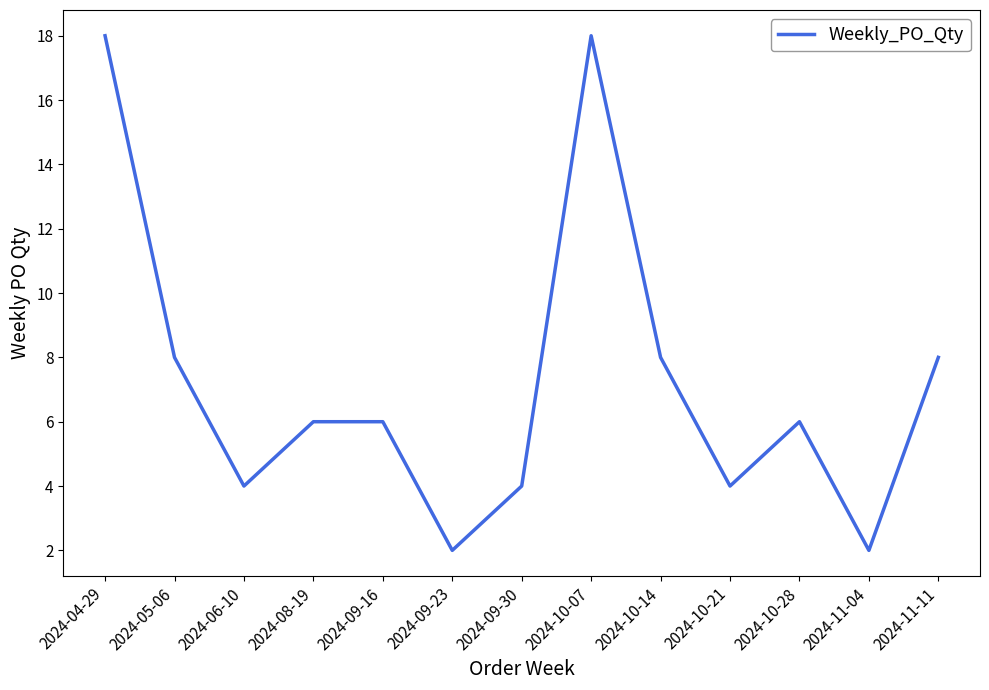

The value at 2024-05-06 is 8. True or false?

True